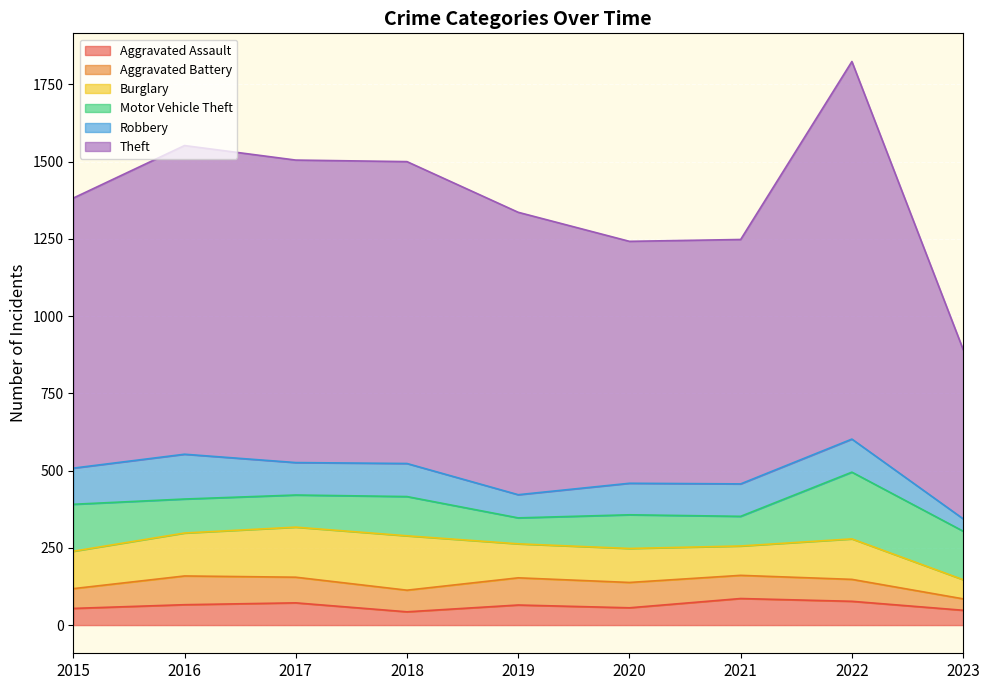

What is the sum of the Theft values at 2016 and 2023?

1547